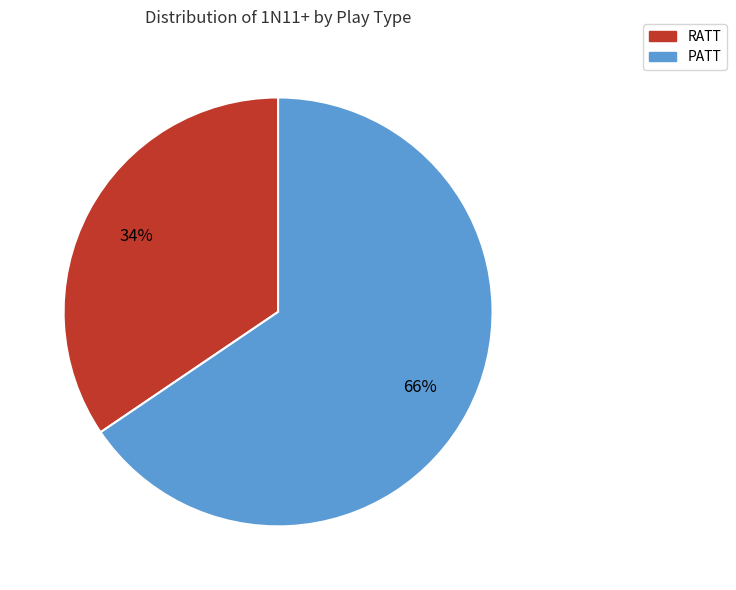

Which has a higher value, RATT or PATT?

PATT